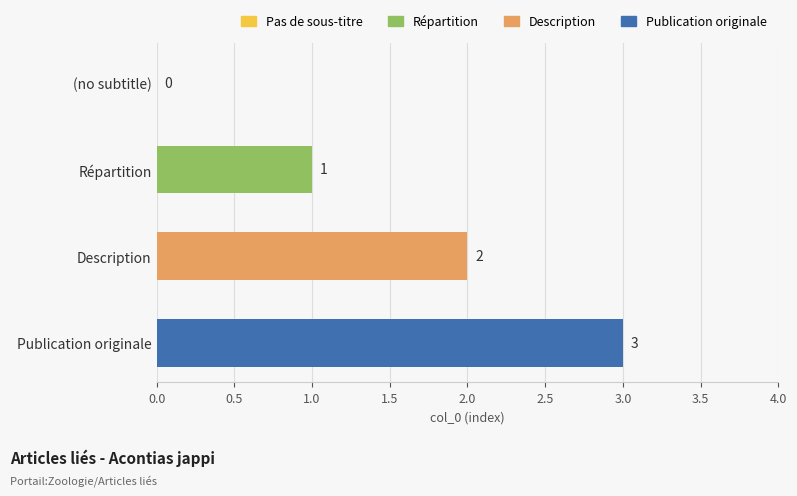

Which has a higher value, Description or Publication originale?

Publication originale